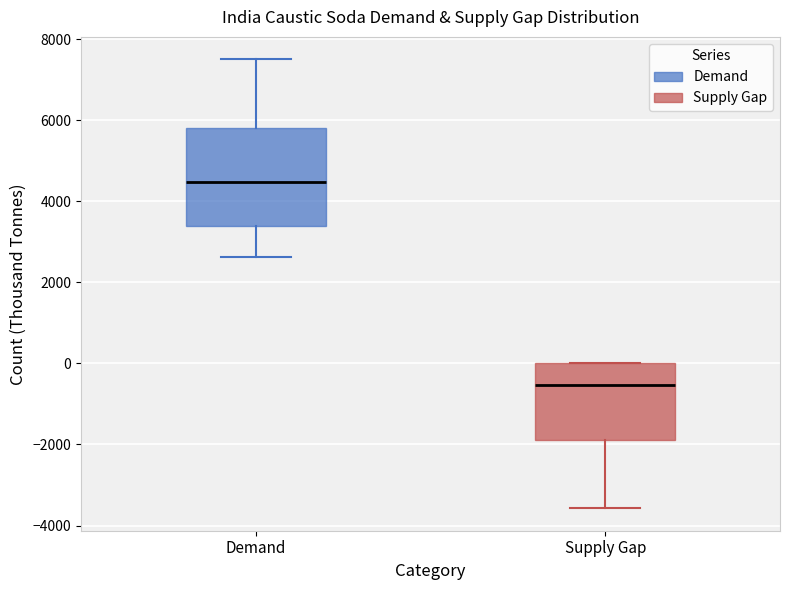

Which box's median line is the lowest?

Supply Gap